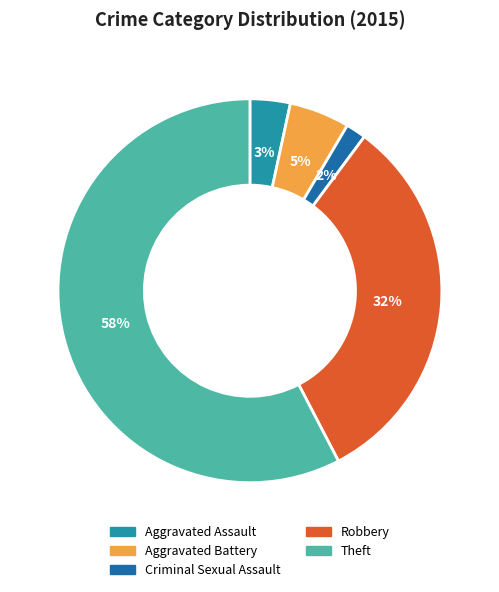

Is Theft the majority of the pie?

Yes